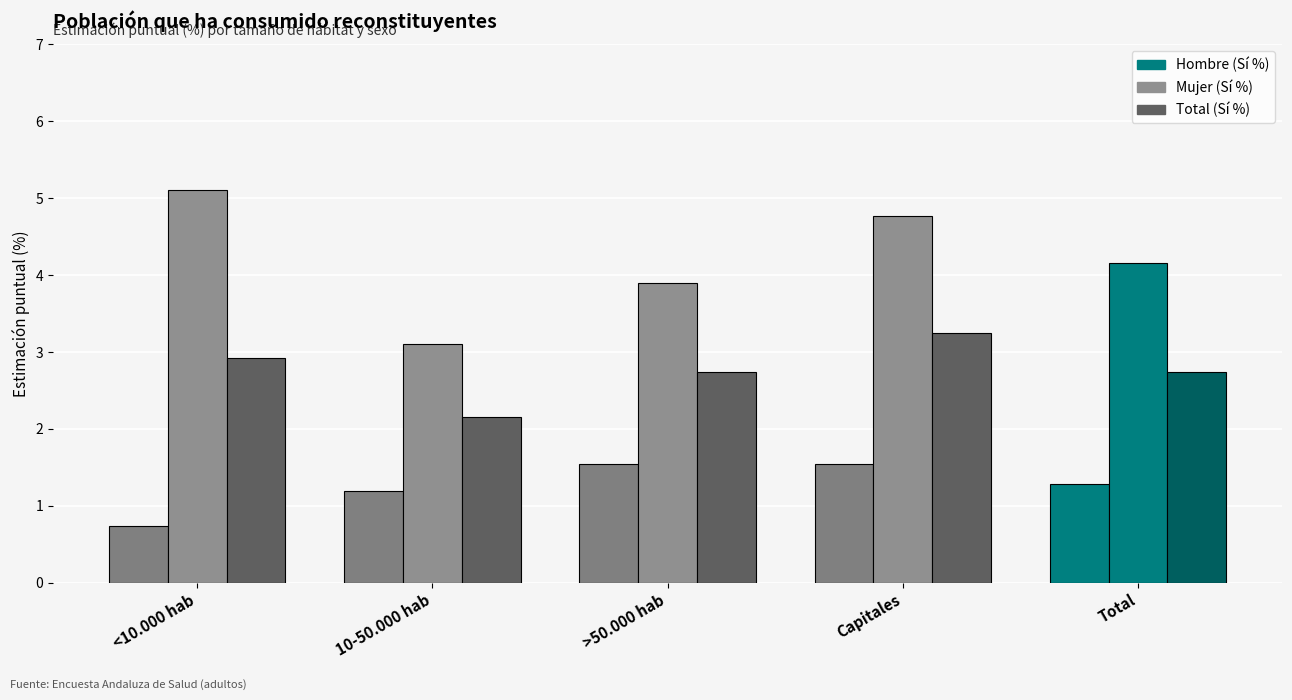

How many series are shown in this chart?

3